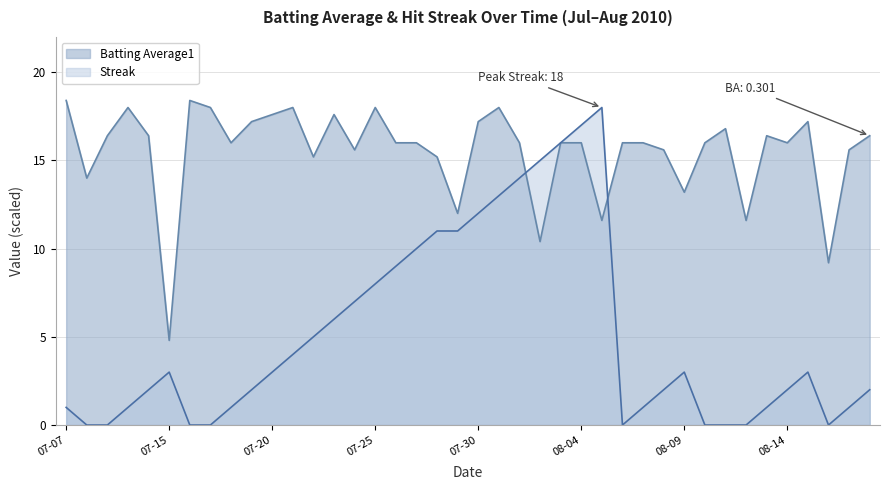

Rank the series by their maximum value, from highest to lowest.

Batting Average1, Streak